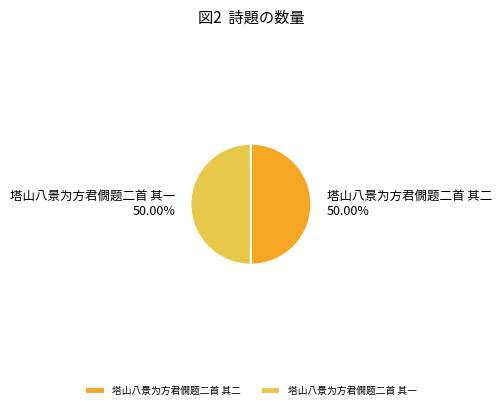

True or false: 塔山八景为方君僩题二首 其一 accounts for 44% of the total.

False